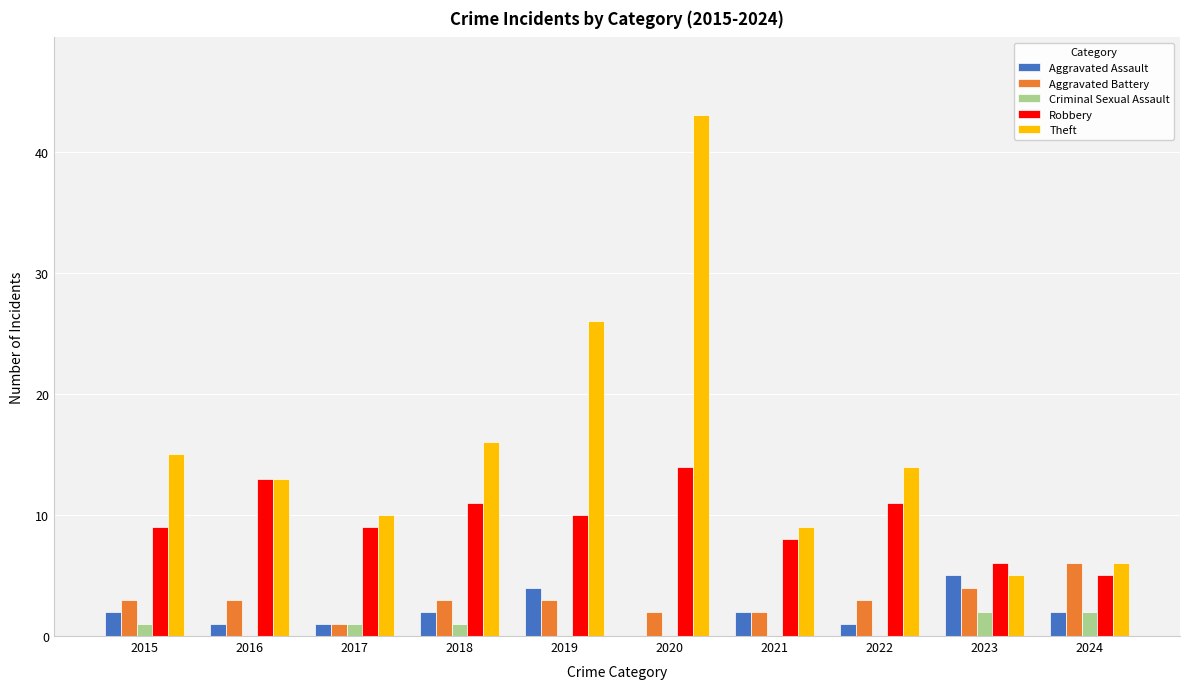

Where does the Robbery series first go above 10?

2016